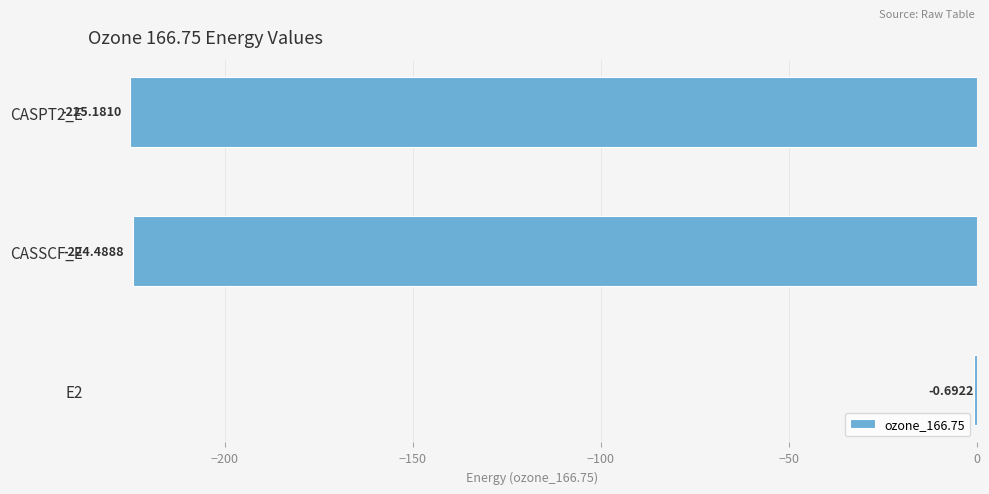

At which label is the value closest to -112?

E2